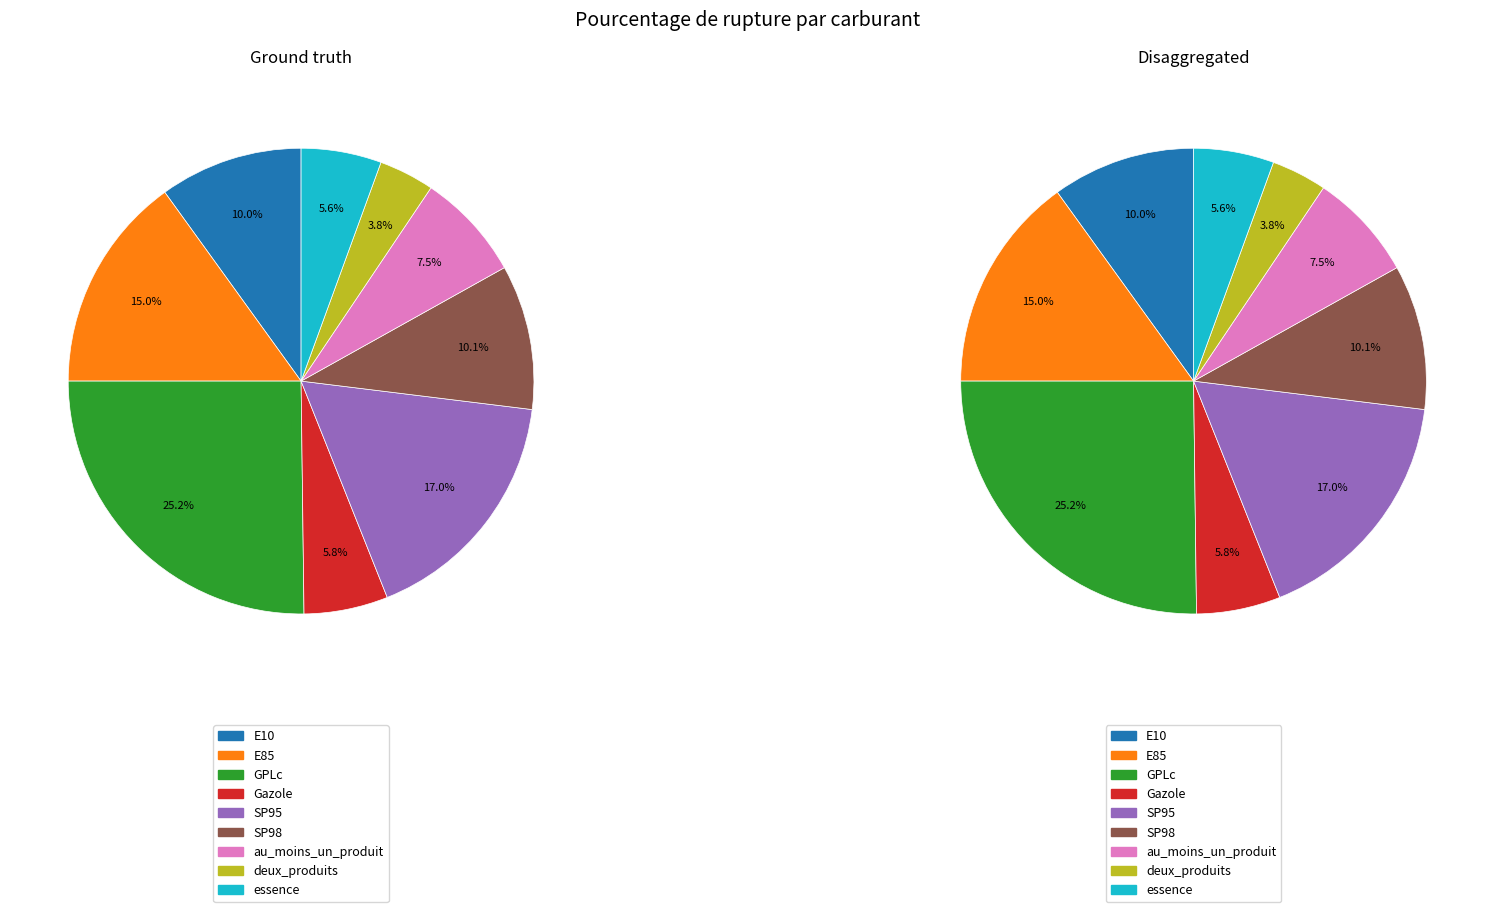

To the nearest percent, what portion does SP95 represent?

17%